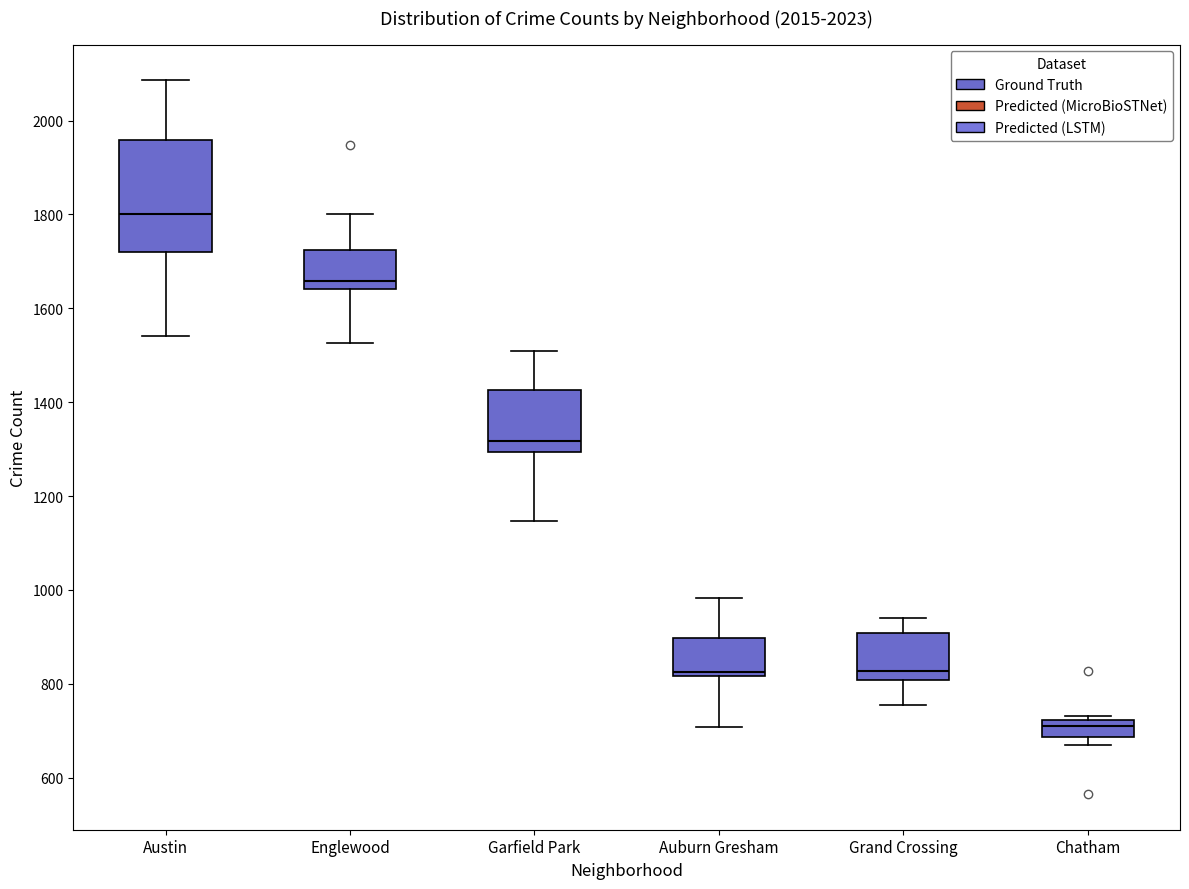

Which box's median line is the highest?

Austin